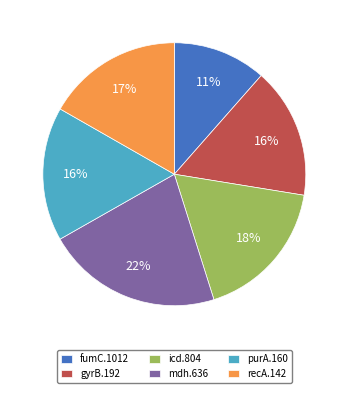

Count the number of slices in the pie.

6